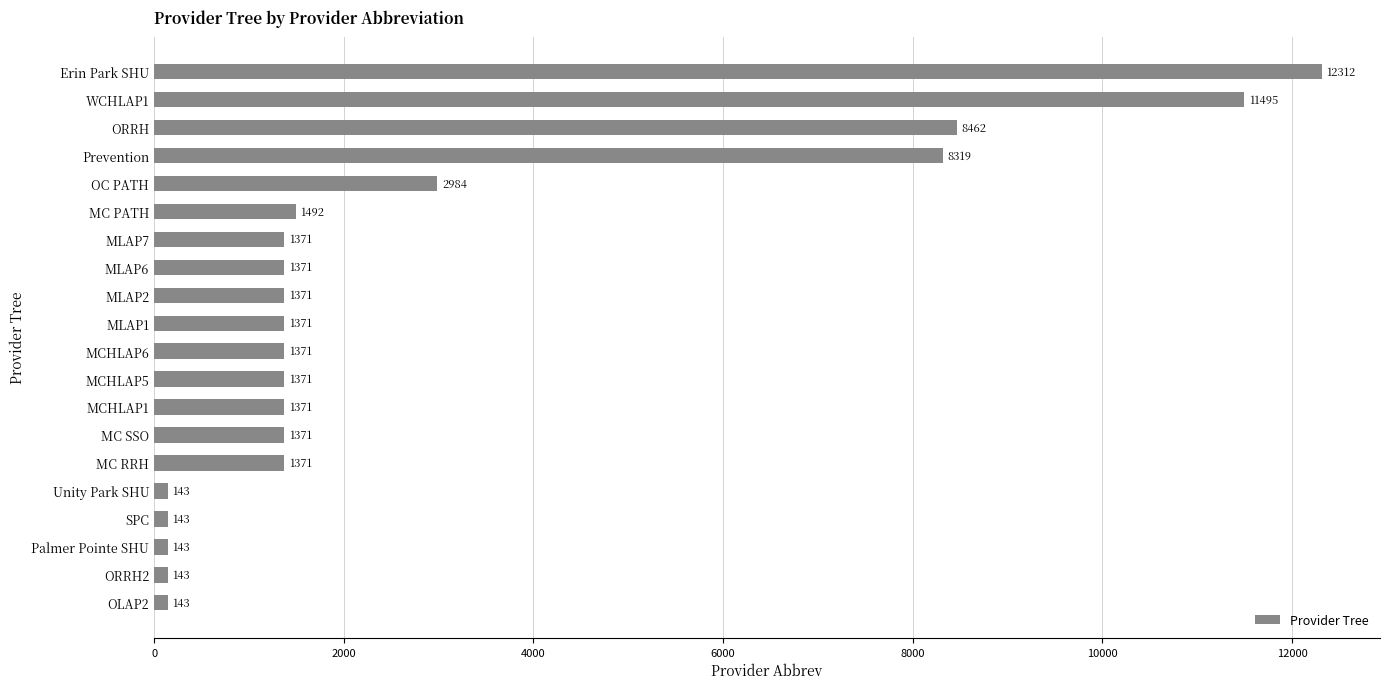

Reading top to bottom, list all the values displayed in this chart.

Erin Park SHU=12312	WCHLAP1=11495	ORRH=8462	Prevention=8319	OC PATH=2984	MC PATH=1492	MLAP7=1371	MLAP6=1371	MLAP2=1371	MLAP1=1371	MCHLAP6=1371	MCHLAP5=1371	MCHLAP1=1371	MC SSO=1371	MC RRH=1371	Unity Park SHU=143	SPC=143	Palmer Pointe SHU=143	ORRH2=143	OLAP2=143